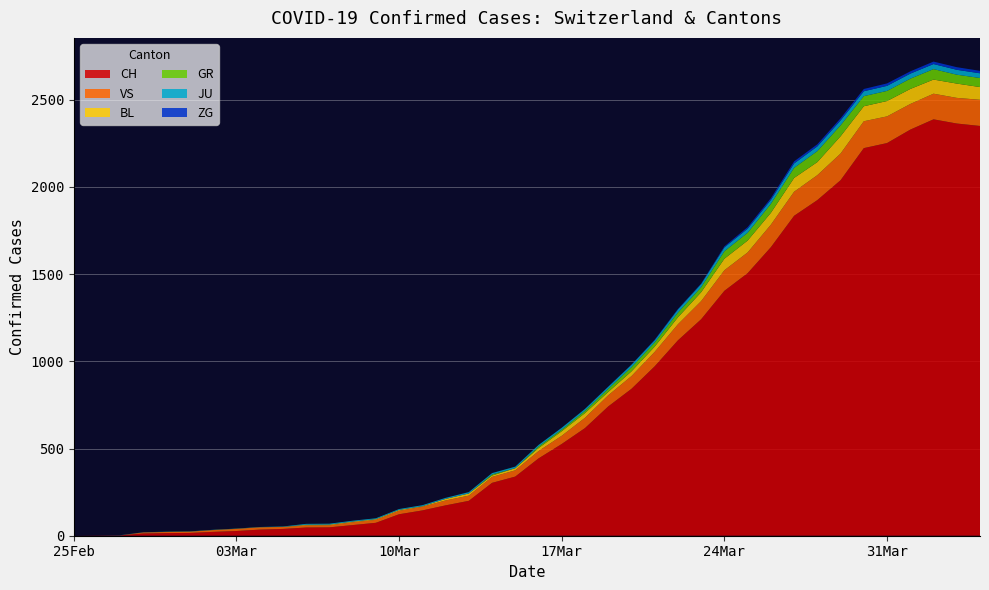

Reading left to right, transcribe all the data shown in this chart.

CH: 2020-02-25=0	2020-02-26=1	2020-02-27=2	2020-02-28=13	2020-02-29=15	2020-03-01=16	2020-03-02=22	2020-03-03=27	2020-03-04=35	2020-03-05=39	2020-03-06=47	2020-03-07=48	2020-03-08=61	2020-03-09=74	2020-03-10=123	2020-03-11=145	2020-03-12=174	2020-03-13=200	2020-03-14=303	2020-03-15=339	2020-03-16=443	2020-03-17=526	2020-03-18=617	2020-03-19=741	2020-03-20=842	2020-03-21=971	2020-03-22=1120	2020-03-23=1241	2020-03-24=1404	2020-03-25=1505	2020-03-26=1654	2020-03-27=1834	2020-03-28=1924	2020-03-29=2038	2020-03-30=2222	2020-03-31=2251	2020-04-01=2328	2020-04-02=2387	2020-04-03=2363	2020-04-04=2349
GR: 2020-02-25=0	2020-02-26=0	2020-02-27=0	2020-02-28=0	2020-02-29=0	2020-03-01=0	2020-03-02=0	2020-03-03=0	2020-03-04=0	2020-03-05=0	2020-03-06=0	2020-03-07=0	2020-03-08=0	2020-03-09=0	2020-03-10=0	2020-03-11=0	2020-03-12=0	2020-03-13=0	2020-03-14=6	2020-03-15=0	2020-03-16=9	2020-03-17=9	2020-03-18=13	2020-03-19=18	2020-03-20=24	2020-03-21=24	2020-03-22=27	2020-03-23=29	2020-03-24=43	2020-03-25=45	2020-03-26=52	2020-03-27=58	2020-03-28=63	2020-03-29=63	2020-03-30=58	2020-03-31=58	2020-04-01=59	2020-04-02=60	2020-04-03=51	2020-04-04=52
JU: 2020-02-25=0	2020-02-26=0	2020-02-27=1	2020-02-28=1	2020-02-29=1	2020-03-01=1	2020-03-02=1	2020-03-03=1	2020-03-04=1	2020-03-05=2	2020-03-06=5	2020-03-07=5	2020-03-08=5	2020-03-09=5	2020-03-10=5	2020-03-11=6	2020-03-12=6	2020-03-13=8	2020-03-14=8	2020-03-15=9	2020-03-16=9	2020-03-17=11	2020-03-18=11	2020-03-19=12	2020-03-20=14	2020-03-21=13	2020-03-22=18	2020-03-23=18	2020-03-24=22	2020-03-25=23	2020-03-26=22	2020-03-27=25	2020-03-28=27	2020-03-29=28	2020-03-30=28	2020-03-31=29	2020-04-01=29	2020-04-02=29	2020-04-03=28	2020-04-04=27
BL: 2020-02-25=0	2020-02-26=0	2020-02-27=0	2020-02-28=0	2020-02-29=1	2020-03-01=1	2020-03-02=1	2020-03-03=1	2020-03-04=1	2020-03-05=1	2020-03-06=4	2020-03-07=4	2020-03-08=4	2020-03-09=4	2020-03-10=5	2020-03-11=3	2020-03-12=9	2020-03-13=12	2020-03-14=8	2020-03-15=12	2020-03-16=17	2020-03-17=26	2020-03-18=27	2020-03-19=19	2020-03-20=27	2020-03-21=30	2020-03-22=40	2020-03-23=51	2020-03-24=66	2020-03-25=68	2020-03-26=68	2020-03-27=79	2020-03-28=75	2020-03-29=99	2020-03-30=86	2020-03-31=88	2020-04-01=86	2020-04-02=81	2020-04-03=82	2020-04-04=73
ZG: 2020-02-25=0	2020-02-26=0	2020-02-27=0	2020-02-28=0	2020-02-29=0	2020-03-01=0	2020-03-02=0	2020-03-03=0	2020-03-04=0	2020-03-05=0	2020-03-06=0	2020-03-07=0	2020-03-08=0	2020-03-09=0	2020-03-10=0	2020-03-11=0	2020-03-12=0	2020-03-13=0	2020-03-14=0	2020-03-15=0	2020-03-16=0	2020-03-17=0	2020-03-18=0	2020-03-19=1	2020-03-20=1	2020-03-21=3	2020-03-22=3	2020-03-23=3	2020-03-24=6	2020-03-25=9	2020-03-26=10	2020-03-27=12	2020-03-28=12	2020-03-29=12	2020-03-30=13	2020-03-31=14	2020-04-01=13	2020-04-02=14	2020-04-03=15	2020-04-04=14
VS: 2020-02-25=0	2020-02-26=0	2020-02-27=0	2020-02-28=6	2020-02-29=6	2020-03-01=7	2020-03-02=10	2020-03-03=12	2020-03-04=13	2020-03-05=11	2020-03-06=12	2020-03-07=12	2020-03-08=16	2020-03-09=17	2020-03-10=20	2020-03-11=21	2020-03-12=28	2020-03-13=30	2020-03-14=34	2020-03-15=36	2020-03-16=42	2020-03-17=47	2020-03-18=59	2020-03-19=64	2020-03-20=73	2020-03-21=83	2020-03-22=92	2020-03-23=104	2020-03-24=118	2020-03-25=119	2020-03-26=129	2020-03-27=138	2020-03-28=143	2020-03-29=153	2020-03-30=154	2020-03-31=153	2020-04-01=147	2020-04-02=147	2020-04-03=147	2020-04-04=150